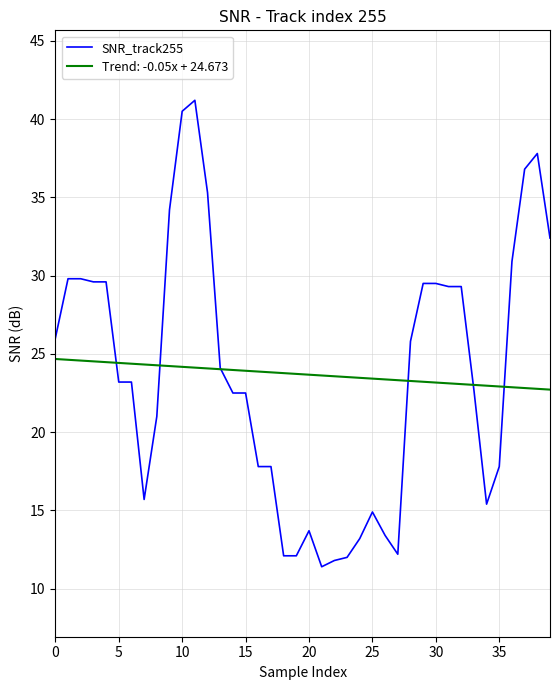

Does the chart have visible grid lines?

Yes